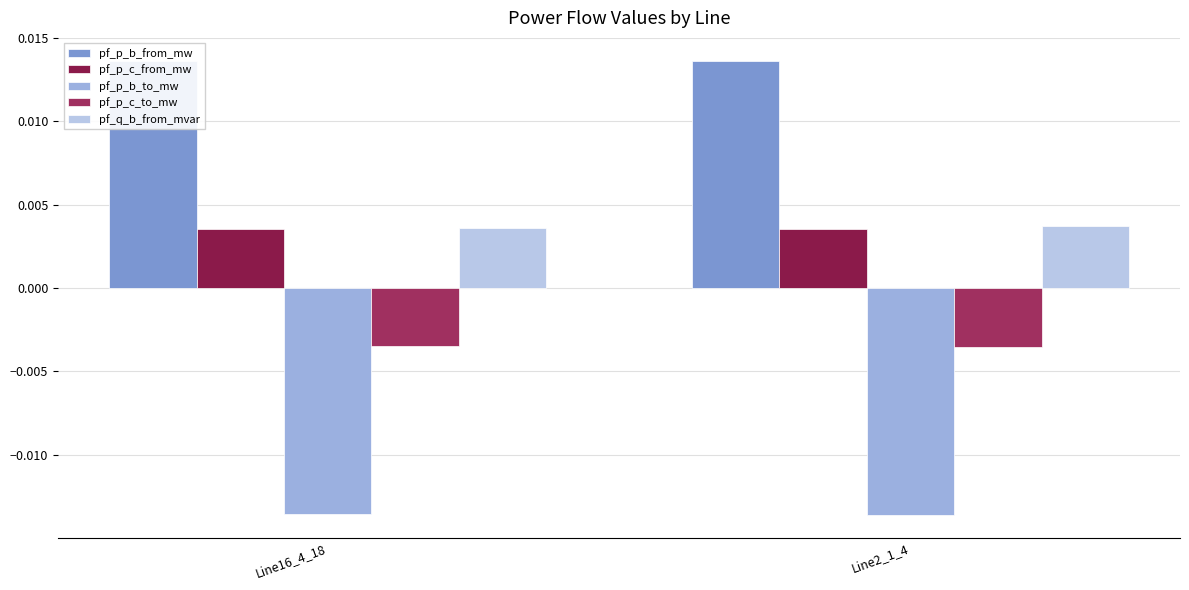

What is the label of the 1st bar from the right?

Line2_1_4